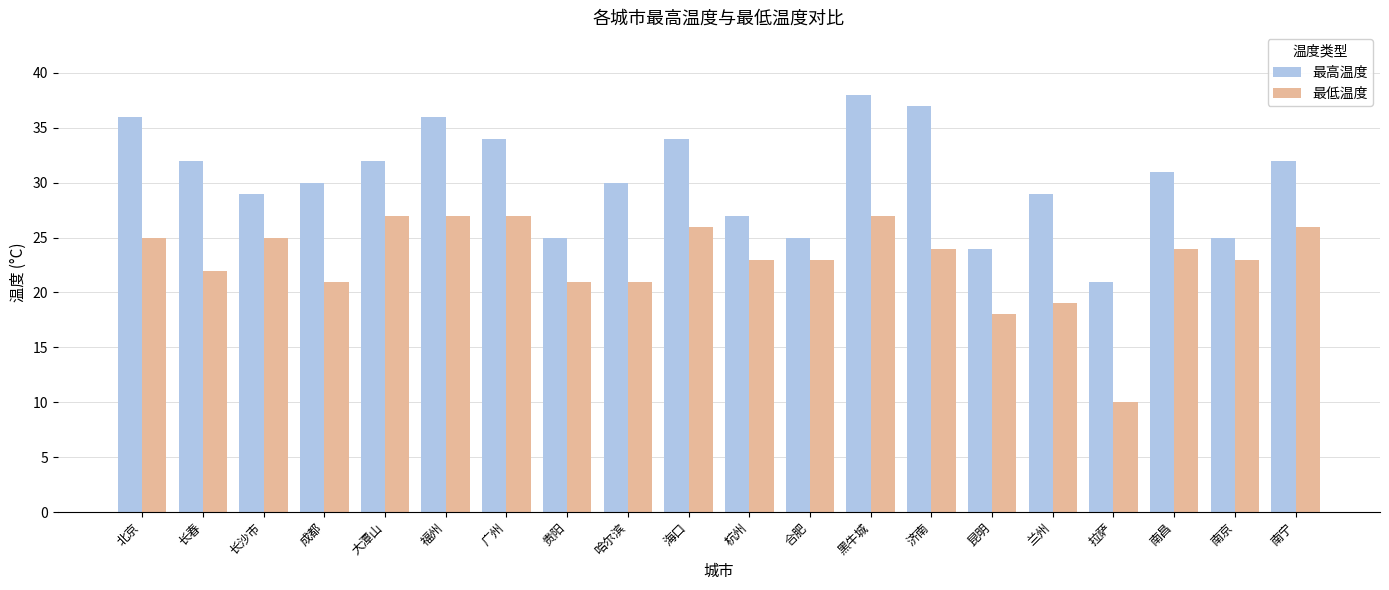

The value of 最低温度 at 广州 is 27. True or false?

True